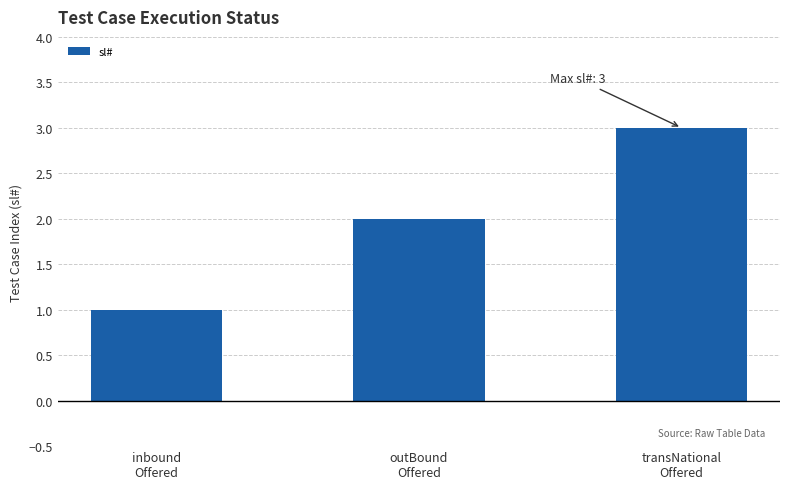

What is the difference between the maximum and minimum values?

2